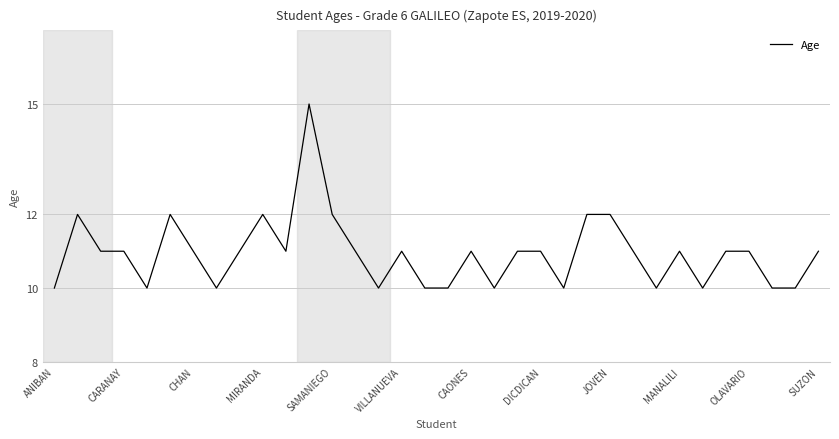

Count the values in the range 10 to 11.

27